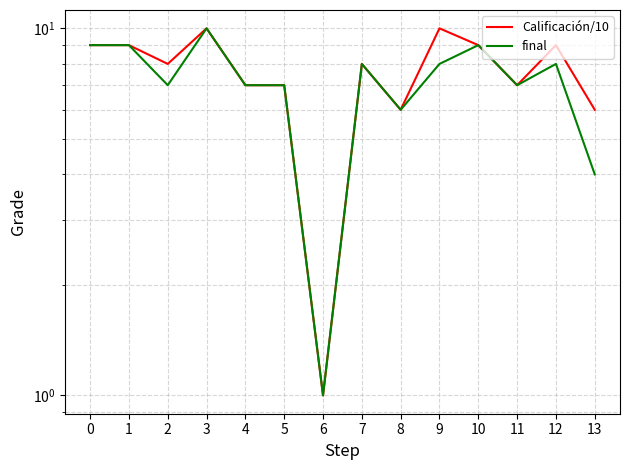

True or false: final has more than 2 interior local peaks.

True